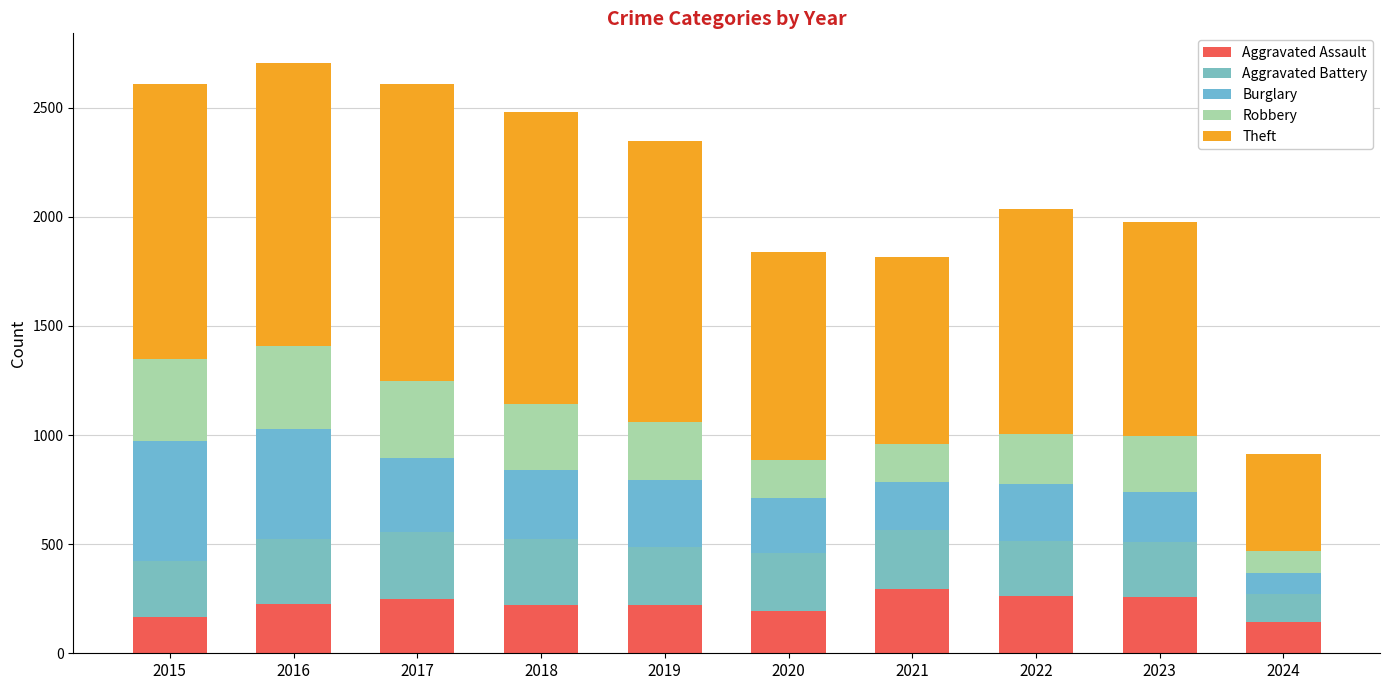

Are the bars grouped side by side (vs. stacked)?

No